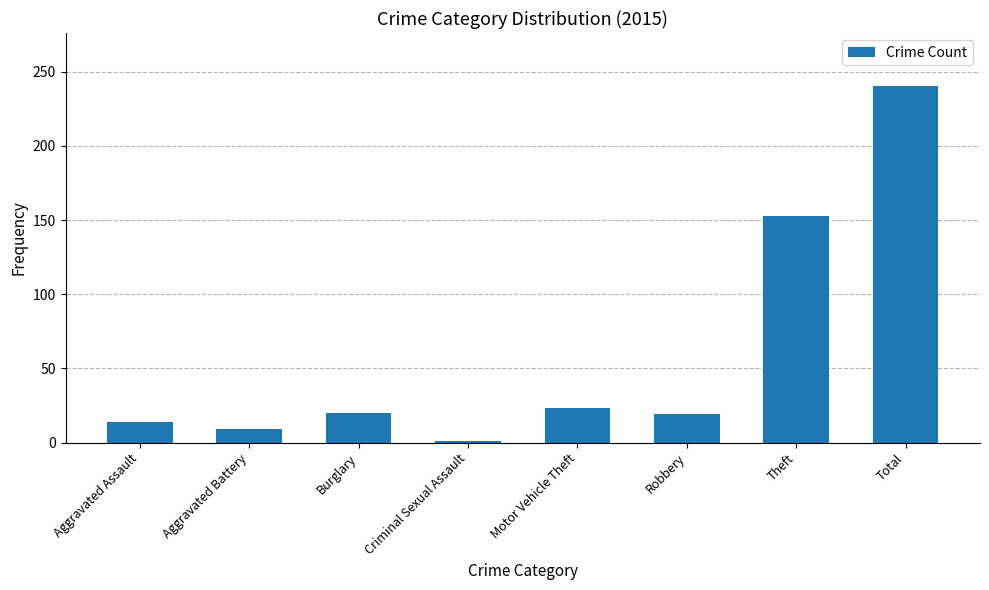

Between Robbery and Theft, which is larger?

Theft